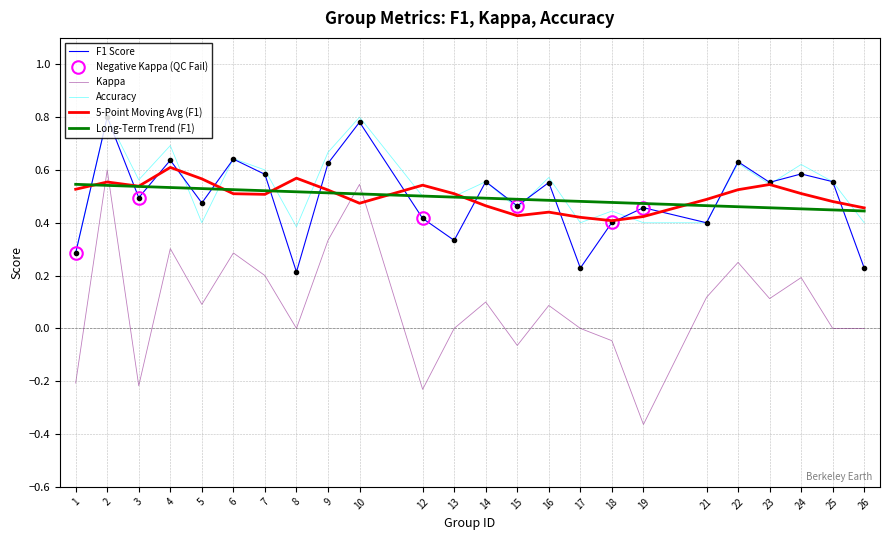

At how many categories does at least one series exceed 0?

24